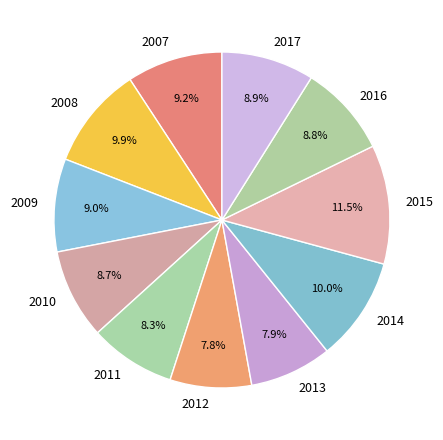

Does 2009 account for over 50% of the chart?

No